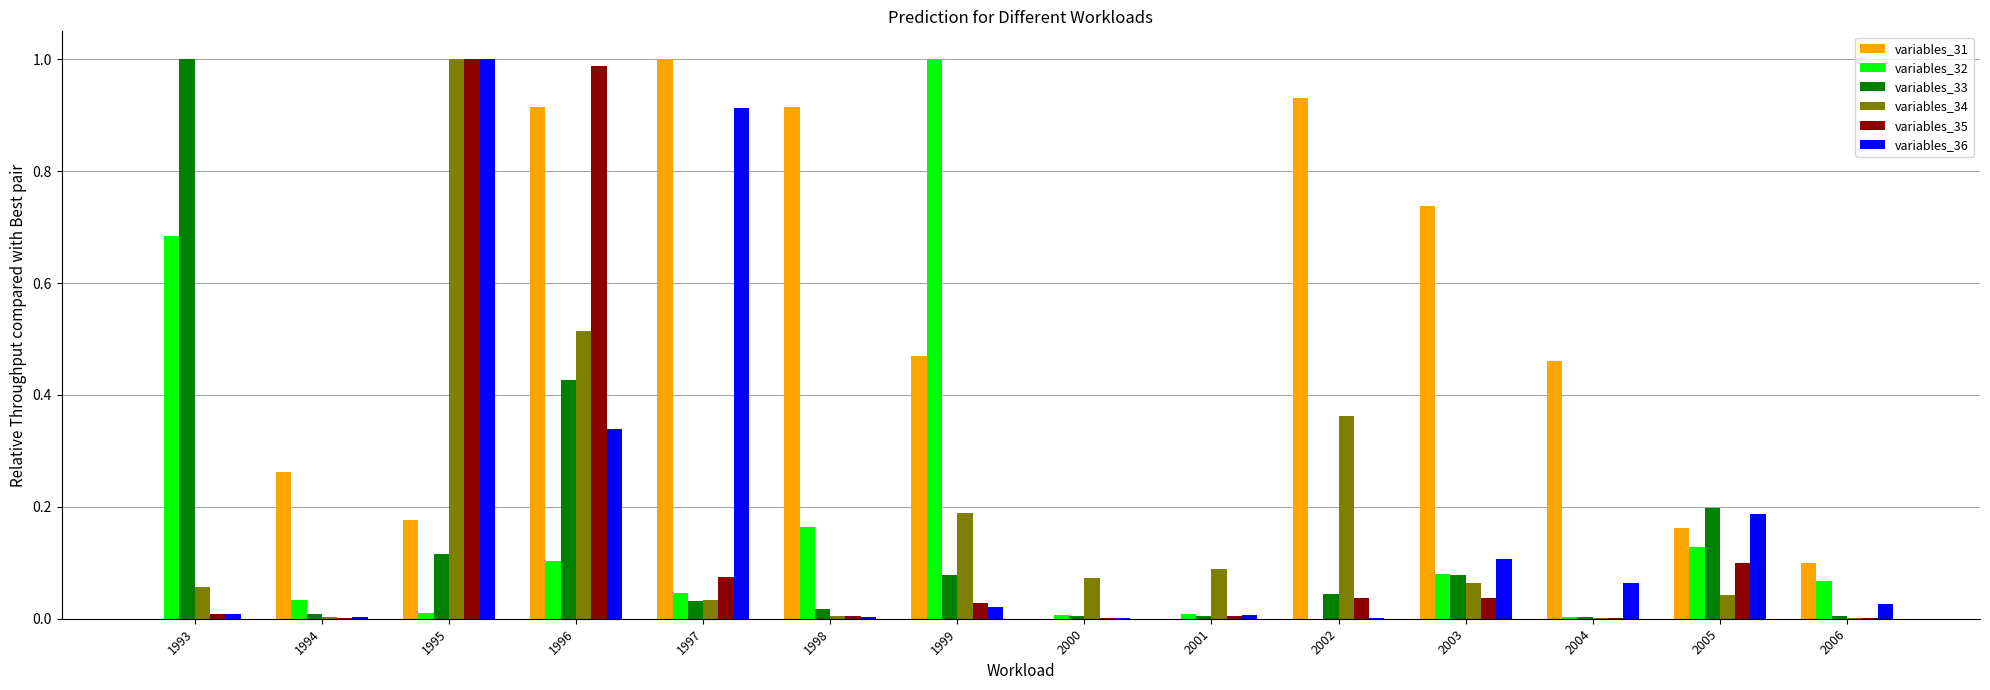

The value of variables_35 at 2006 is 0.0. True or false?

True